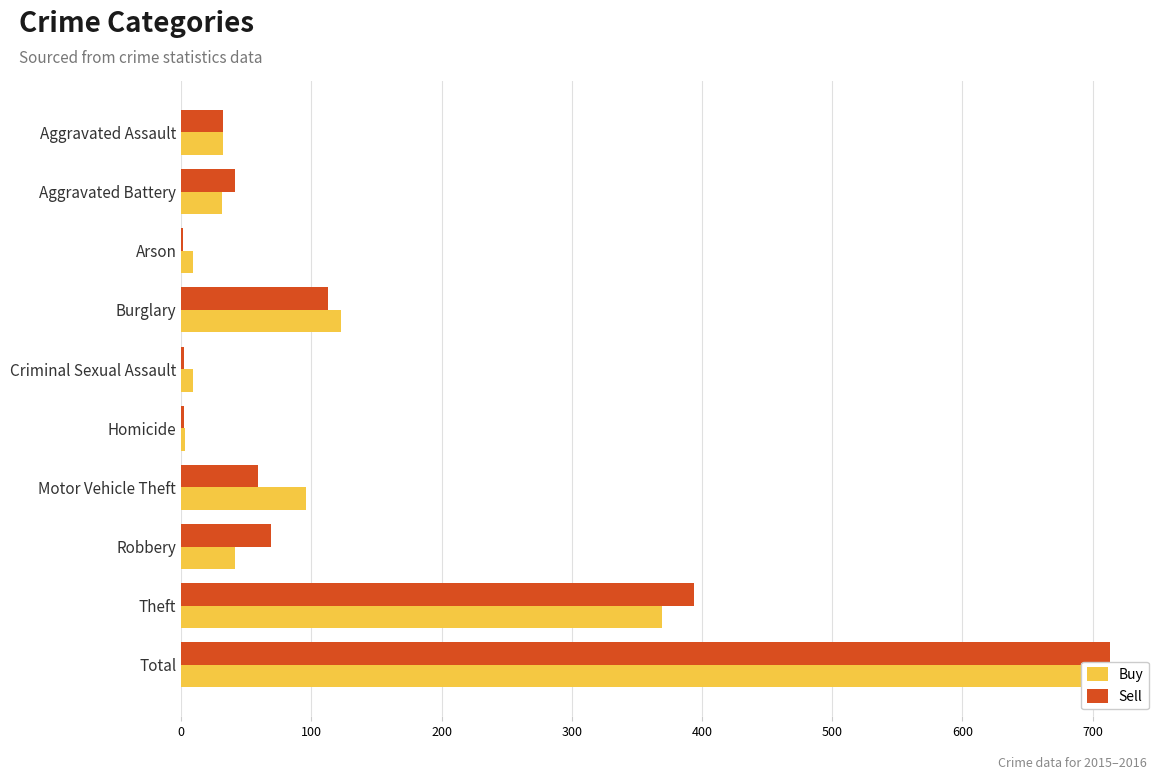

Which series has the largest total across all categories?

Buy